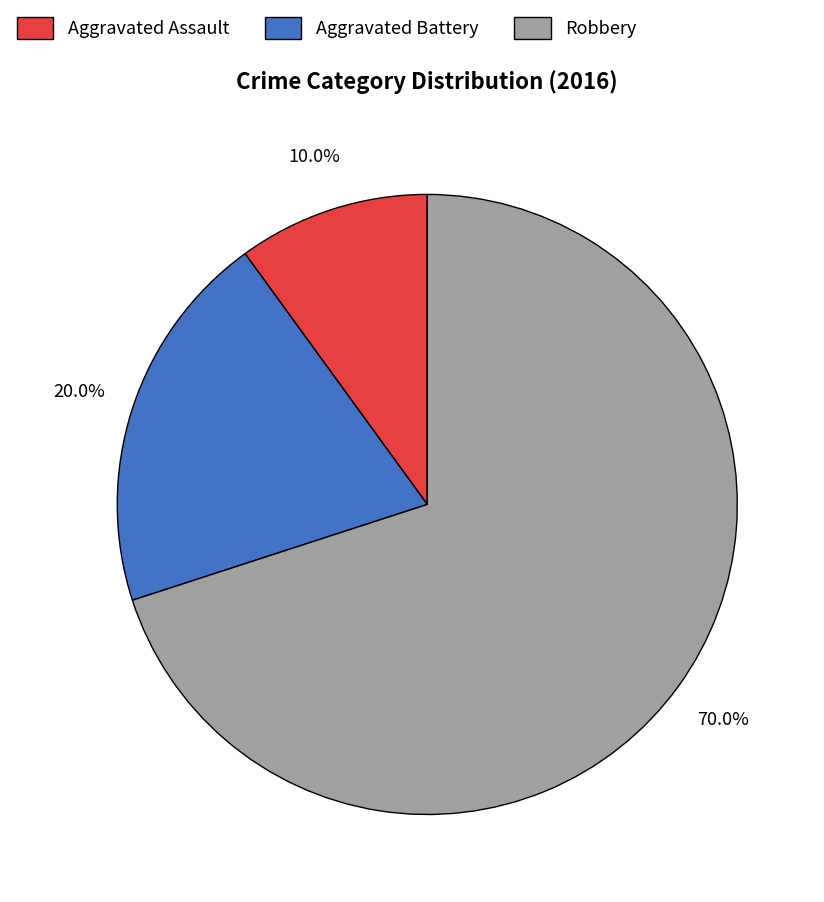

True or false: Robbery accounts for 78% of the total.

False